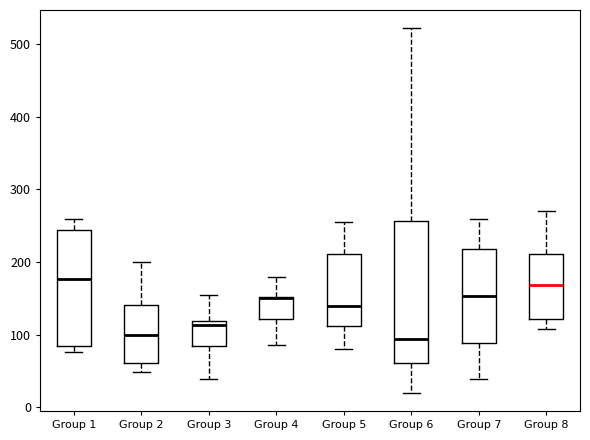

Where does the median line of the box for Group 6 sit on the y-axis? The values are not printed on the chart, so give them approximately, as read against the axis.

90